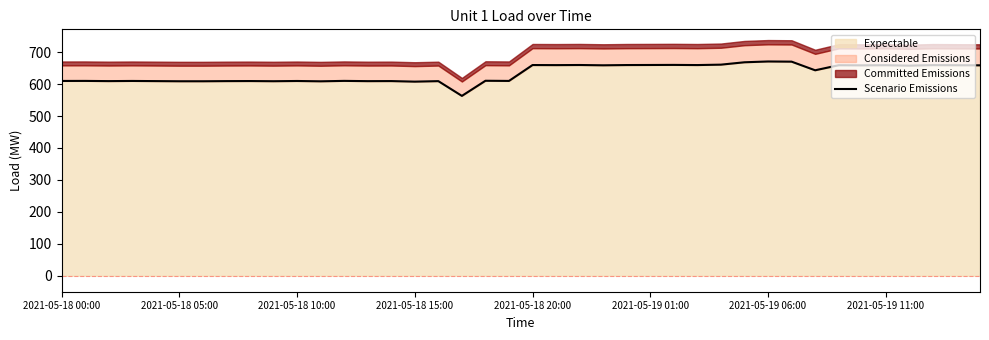

The chart shows a value of 989.5 at 8. True or false?

False